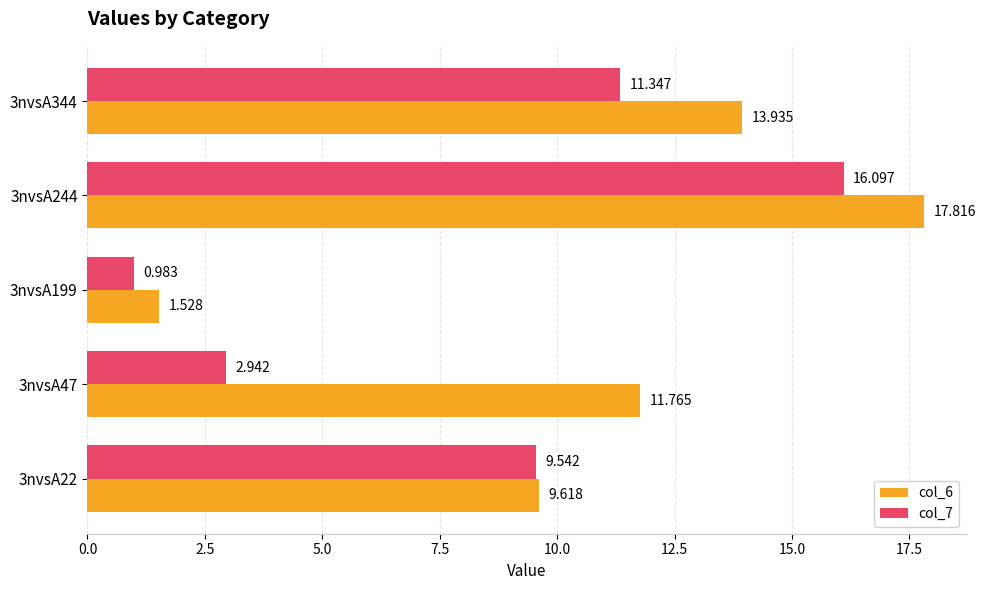

At how many categories does at least one series exceed 16?

1